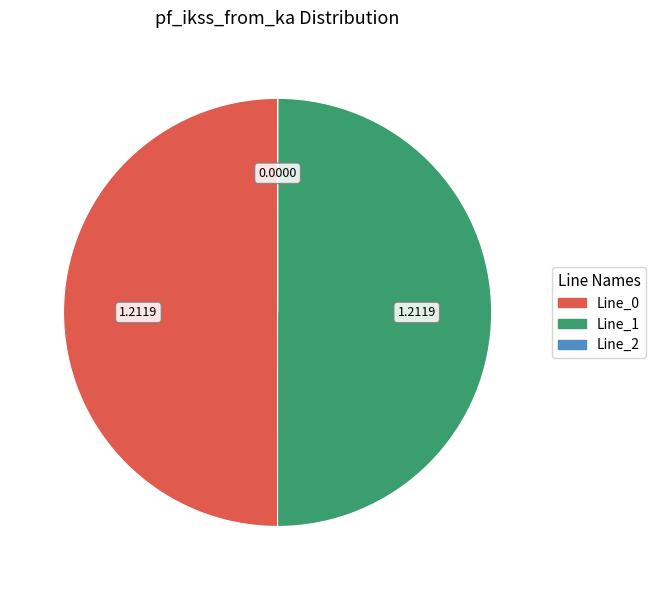

To the nearest percent, what is the difference between the largest and smallest slice percentages?

50%